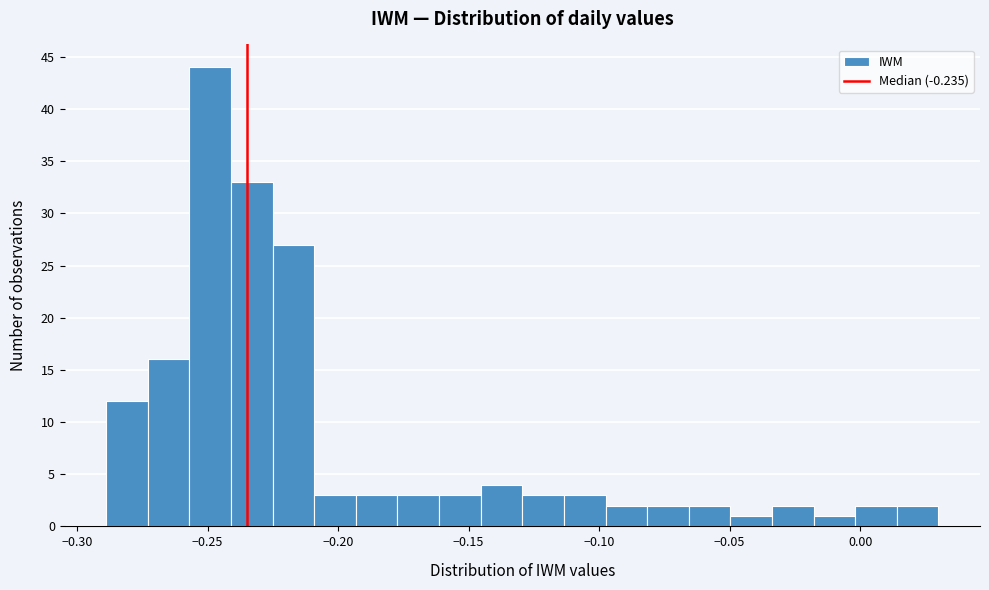

Around what value on the x-axis is the tallest bar? Give the approximate position of its centre, as read against the axis.

-0.250